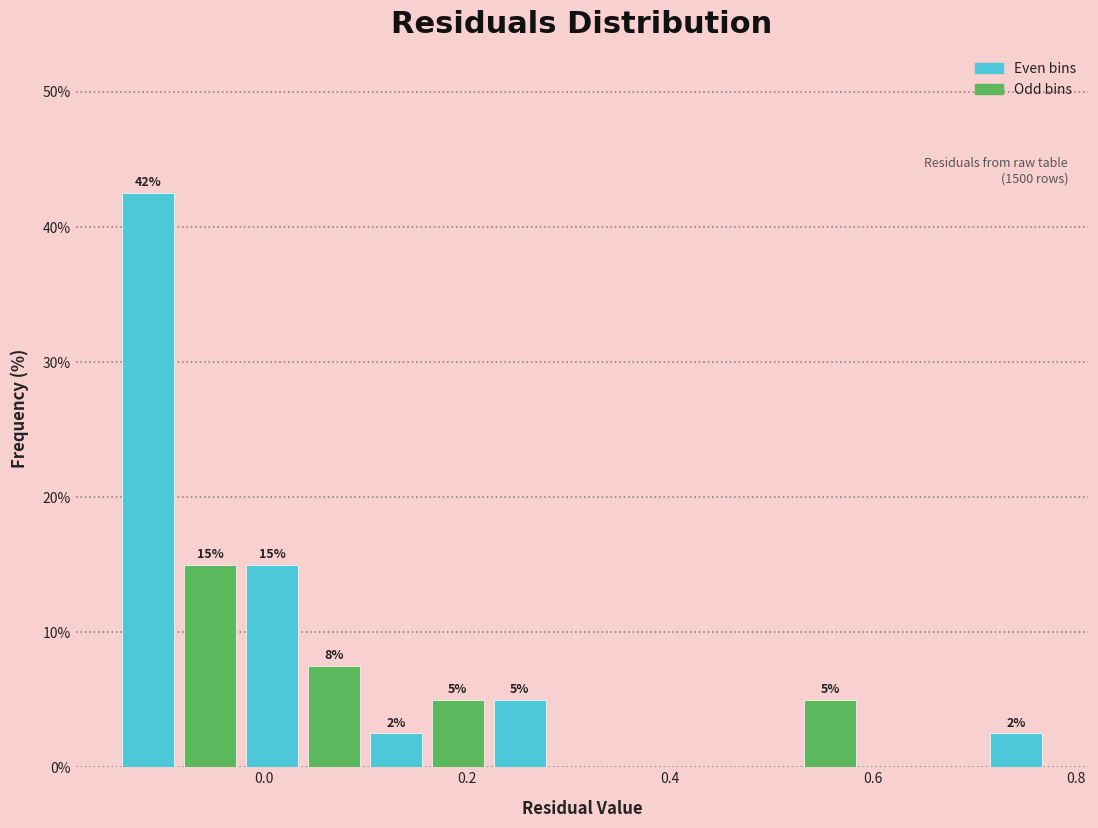

Around what value on the x-axis is the tallest bar? Give the approximate position of its centre, as read against the axis.

-0.12